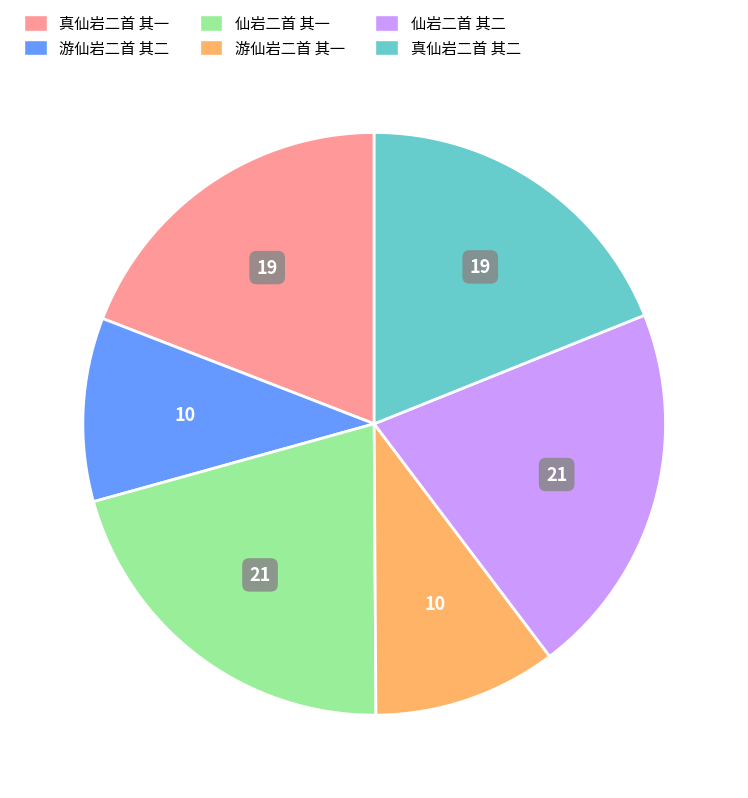

Combined, do 仙岩二首 其一 and 游仙岩二首 其一 account for over 50%?

No